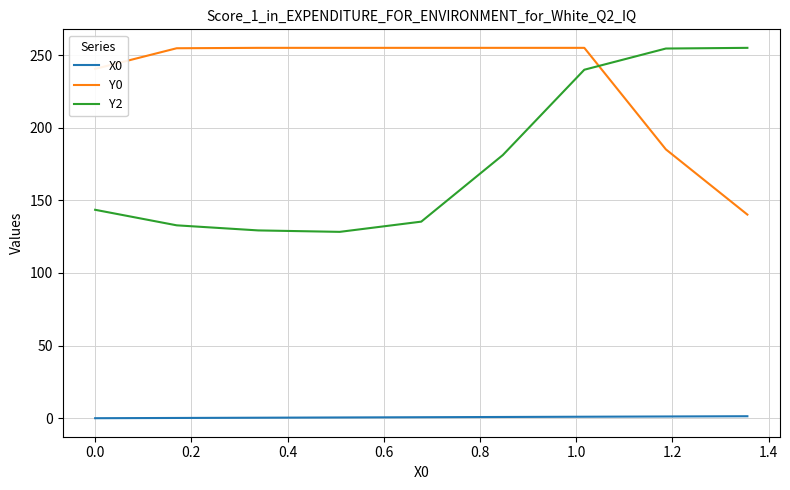

Which series ends up on top after the final intersection of Y0 and Y2?

Y2